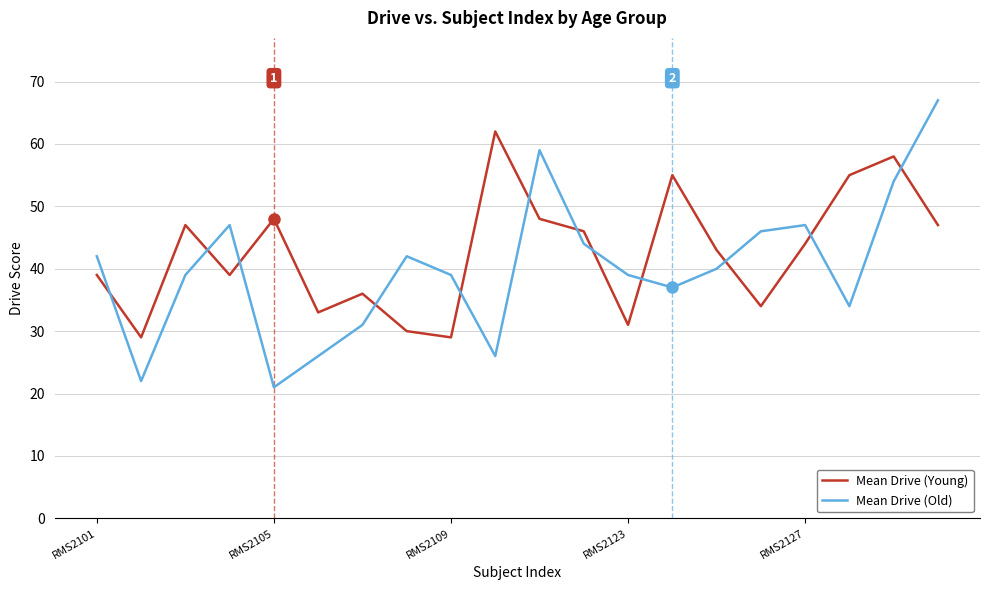

What are all the series names shown in the legend?

Mean Drive (Young), Mean Drive (Old)